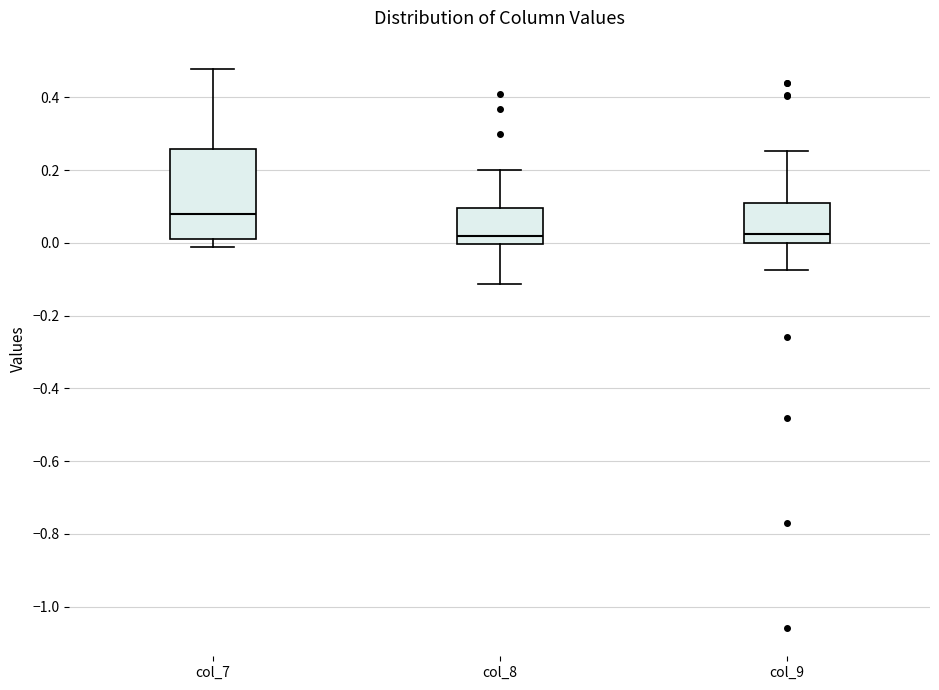

Reading left to right, transcribe this box plot: for each box, give where its median line is, the range the box spans, and where its two whiskers end, as read against the y-axis. The values are not printed on the chart, so give them approximately, as read against the axis.

col_7: median 0.08, box 0.00 to 0.26, whiskers -0.02 to 0.48
col_8: median 0.02, box 0.00 to 0.10, whiskers -0.12 to 0.20
col_9: median 0.02, box 0.00 to 0.10, whiskers -0.08 to 0.26